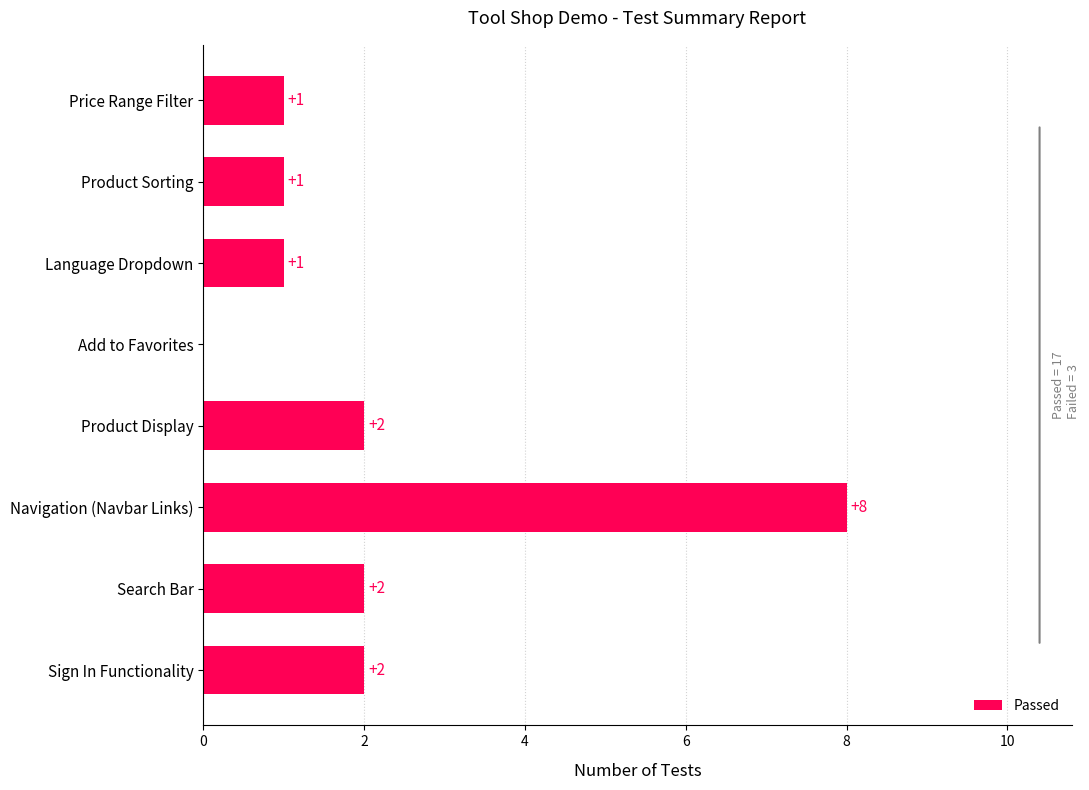

How many values are between 1 and 2?

6